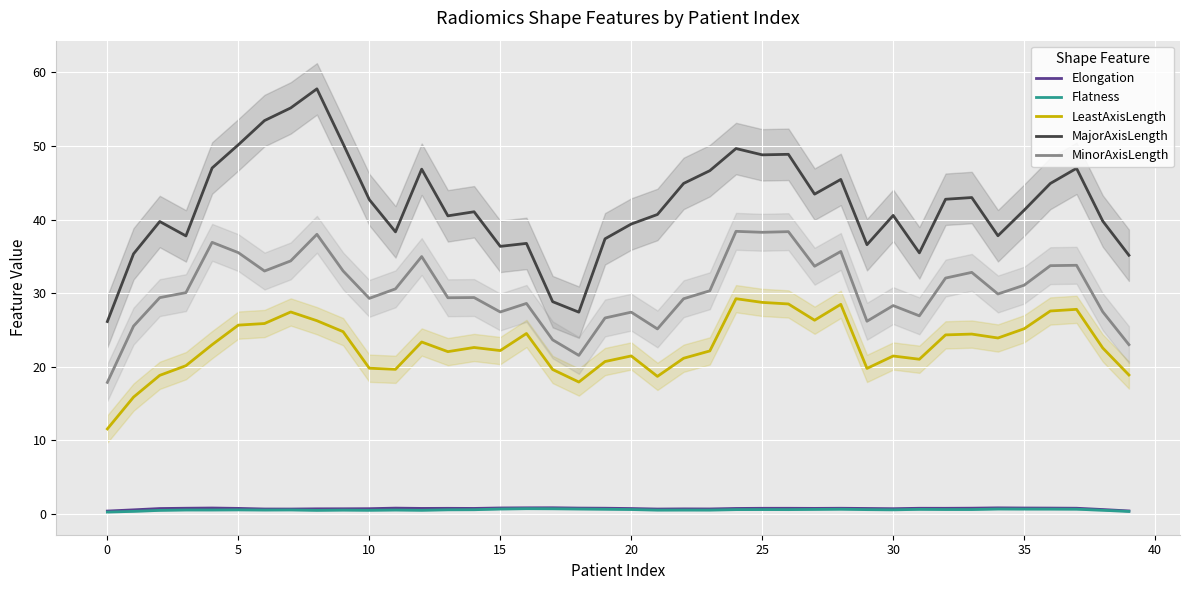

What is the difference between the LeastAxisLength values at 15 and 35?

3.0